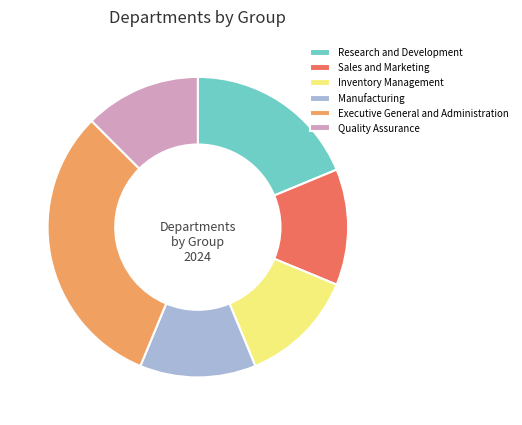

How many segments does this pie chart have?

6